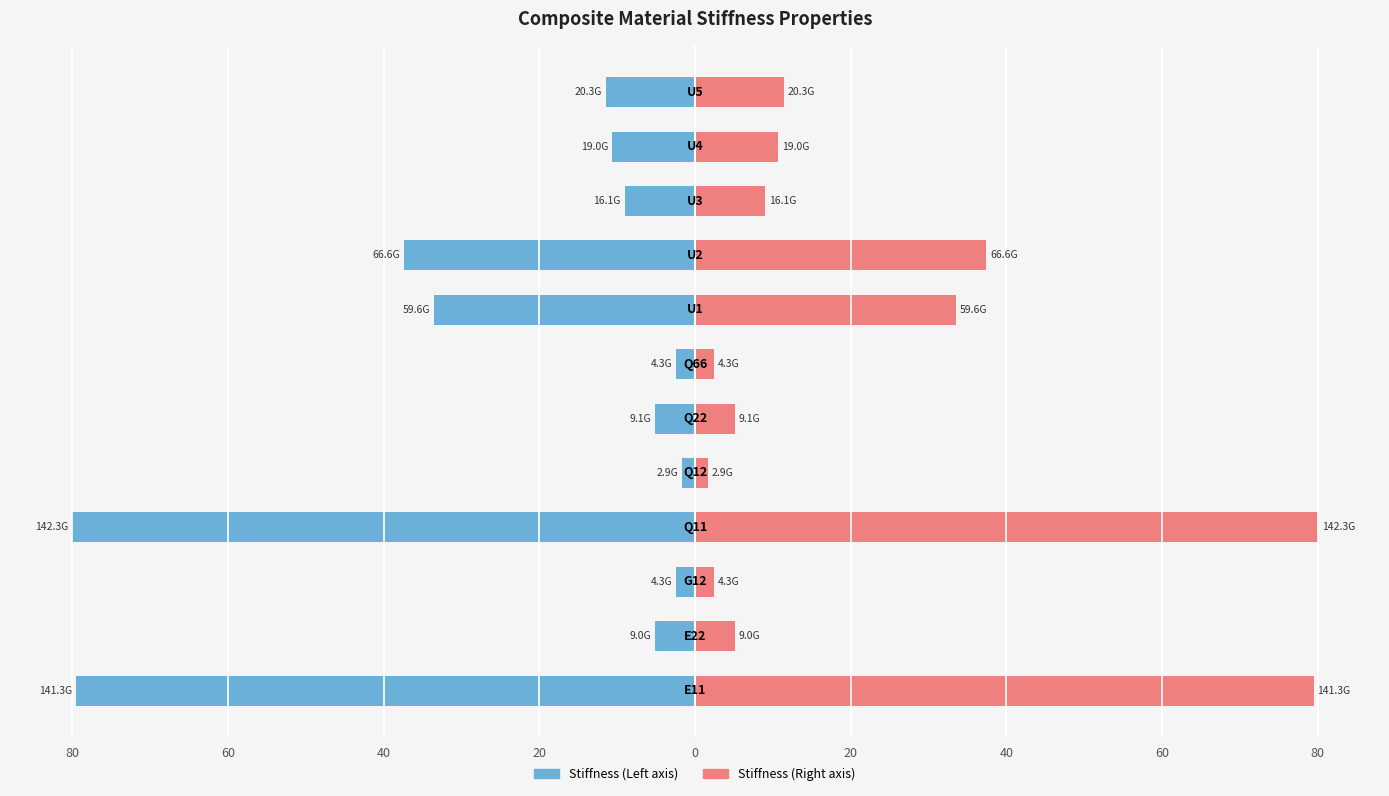

Is it true that Stiffness Values (scaled left) equals -45.6 at 60?

False